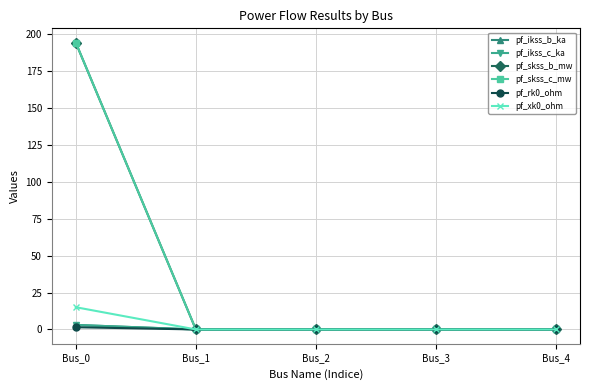

What is the difference between the maximum and minimum values in the pf_ikss_c_ka series?

3.1